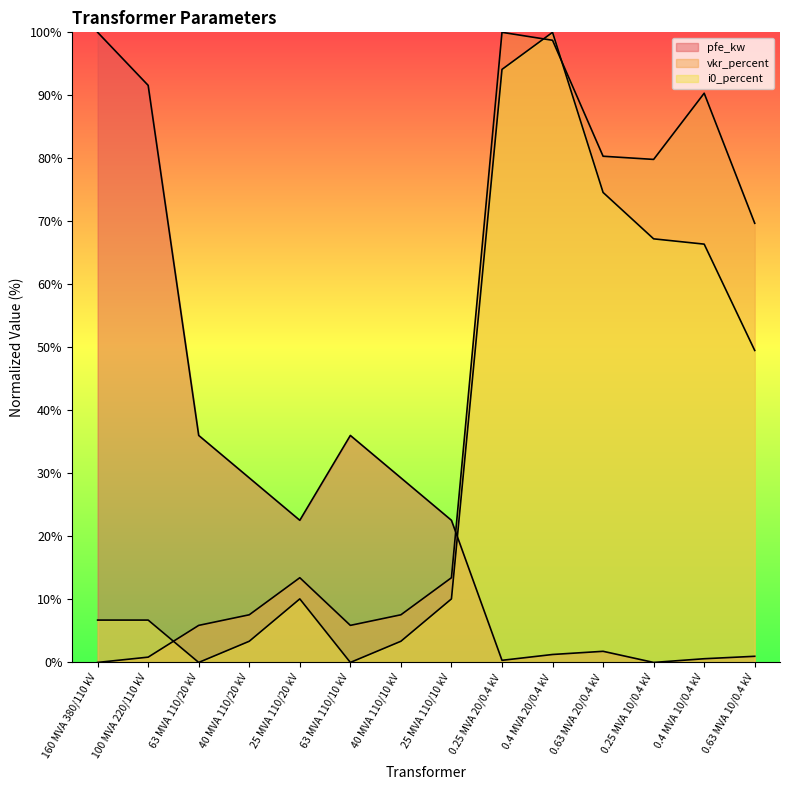

Reading left to right, list all the values displayed in this chart.

pfe_kw: 100.0	91.6	36.0	29.3	22.6	36.0	29.3	22.6	0.3	1.3	1.8	0.0	0.6	1.0
vkr_percent: 0.0	0.8	5.9	7.6	13.4	5.9	7.6	13.4	100.0	98.7	80.3	79.8	90.3	69.7
i0_percent: 6.7	6.7	0.0	3.4	10.1	0.0	3.4	10.1	94.1	100.0	74.6	67.2	66.4	49.5